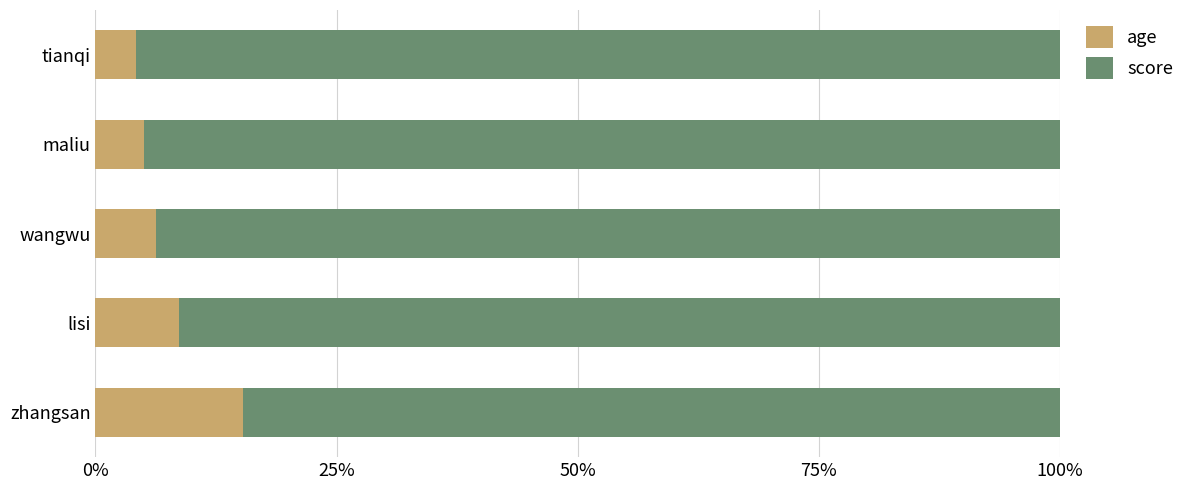

What is the total value across all series at lisi?

100.0